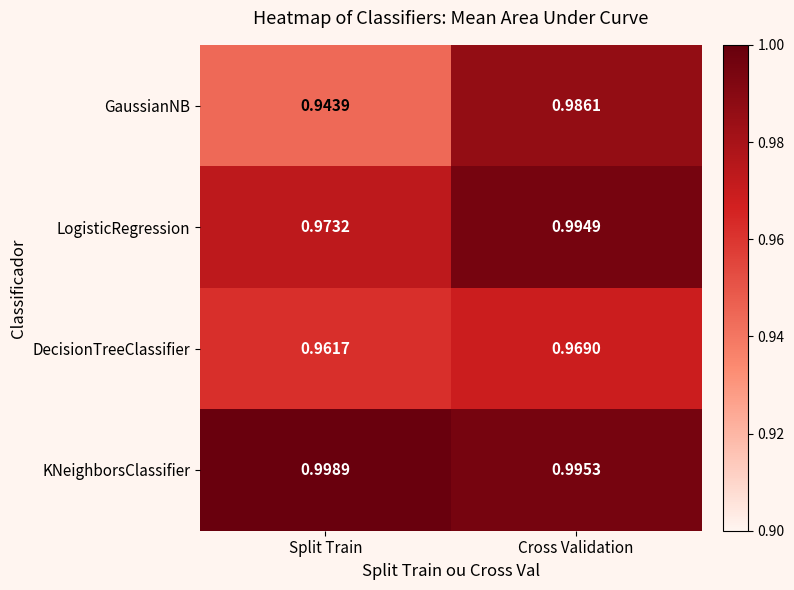

Which category has the lowest value across all series?

Split Train